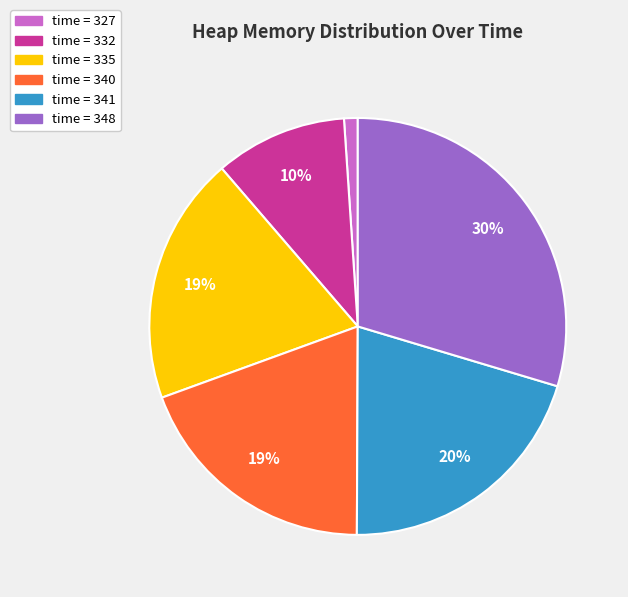

Is the sum of time = 341 and time = 340 greater than half?

No